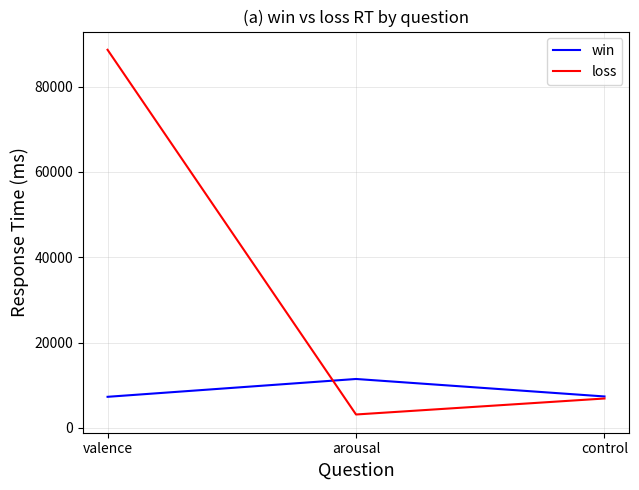

How many series are shown in this chart?

2